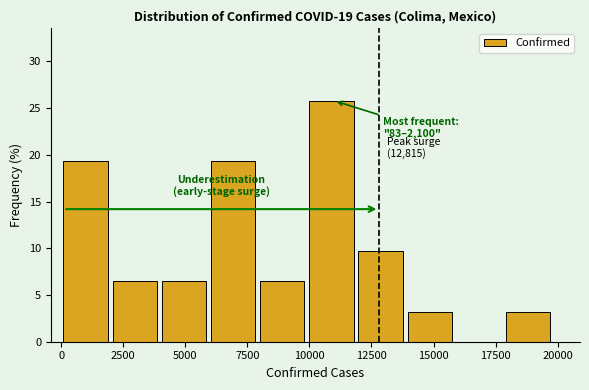

Around what value on the x-axis is the tallest bar? Give the approximate position of its centre, as read against the axis.

11000